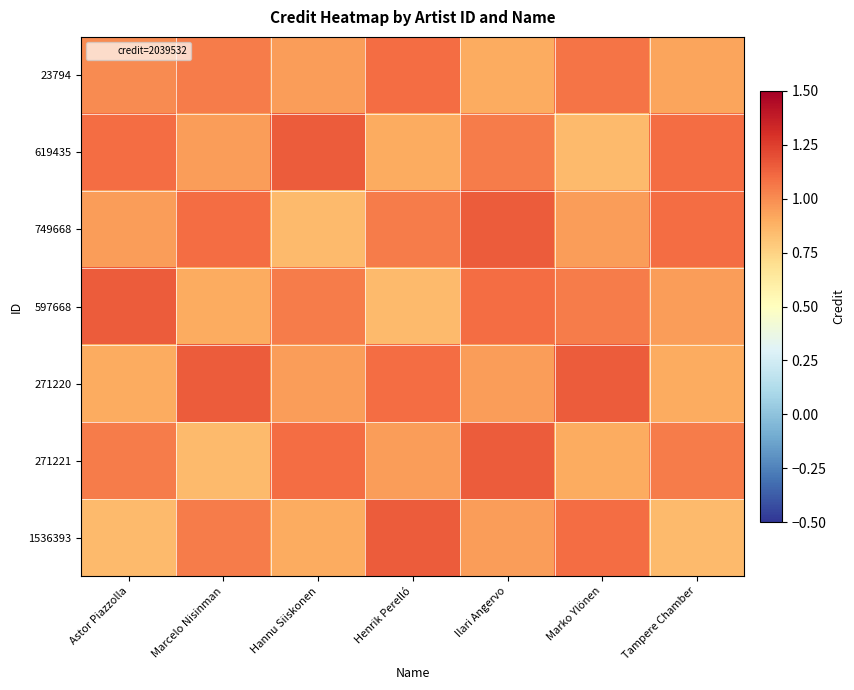

Which category has the lowest value across all series?

Marko Ylönen